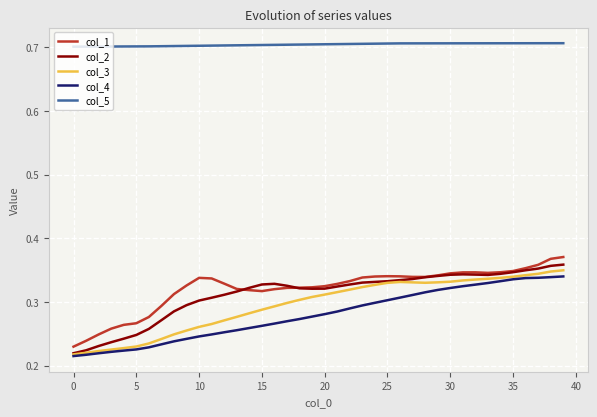

What is the difference between the maximum and minimum values in the col_2 series?

0.1